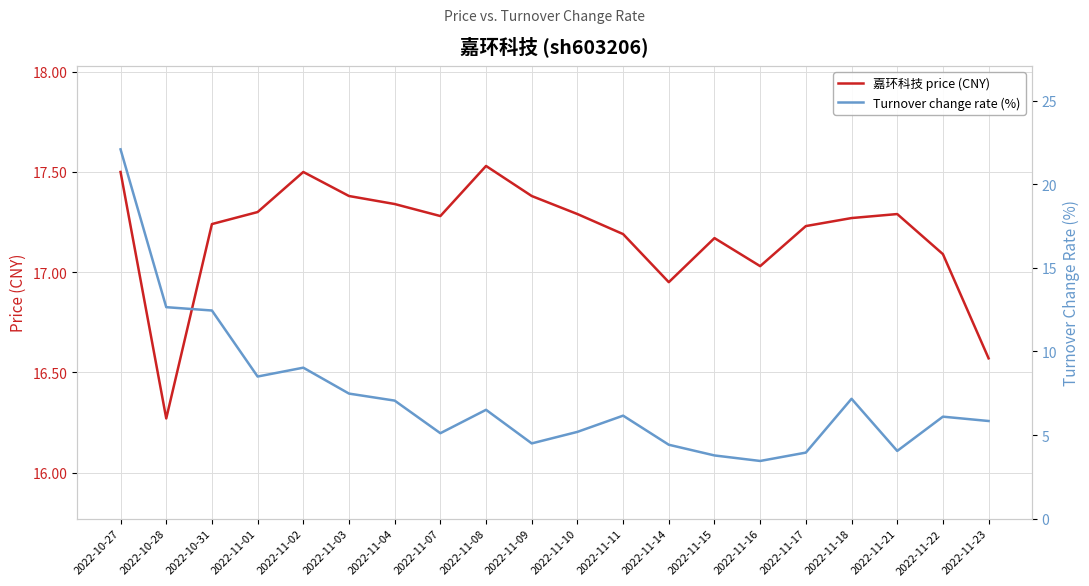

After their last crossing, which series has the higher values: Turnover change rate (%) or 嘉环科技 price (CNY)?

嘉环科技 price (CNY)